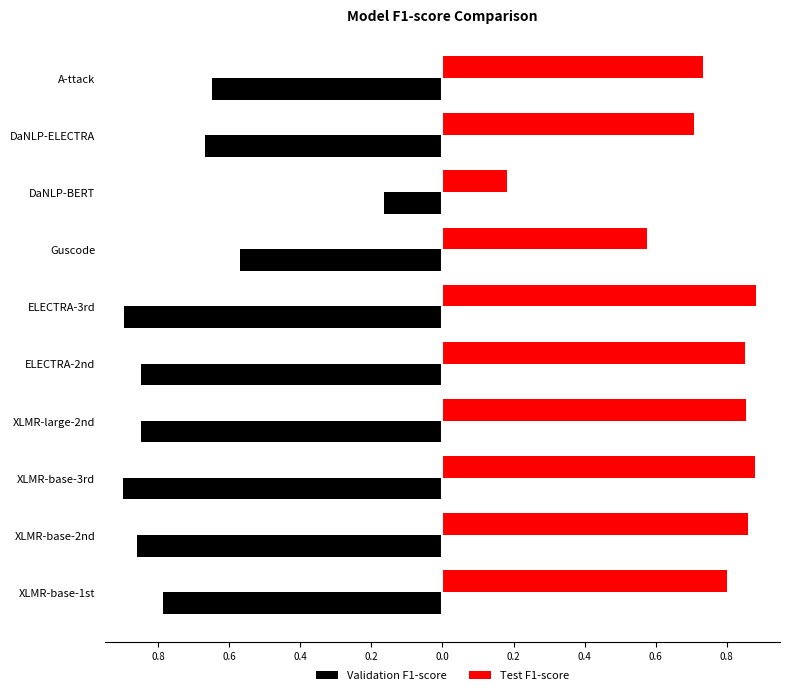

What are all the series names shown in the legend?

Validation F1-score, Test F1-score